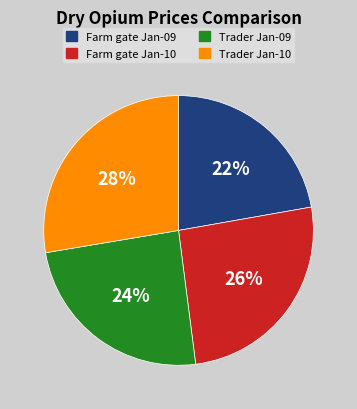

To the nearest percent, what is the average slice percentage?

25%